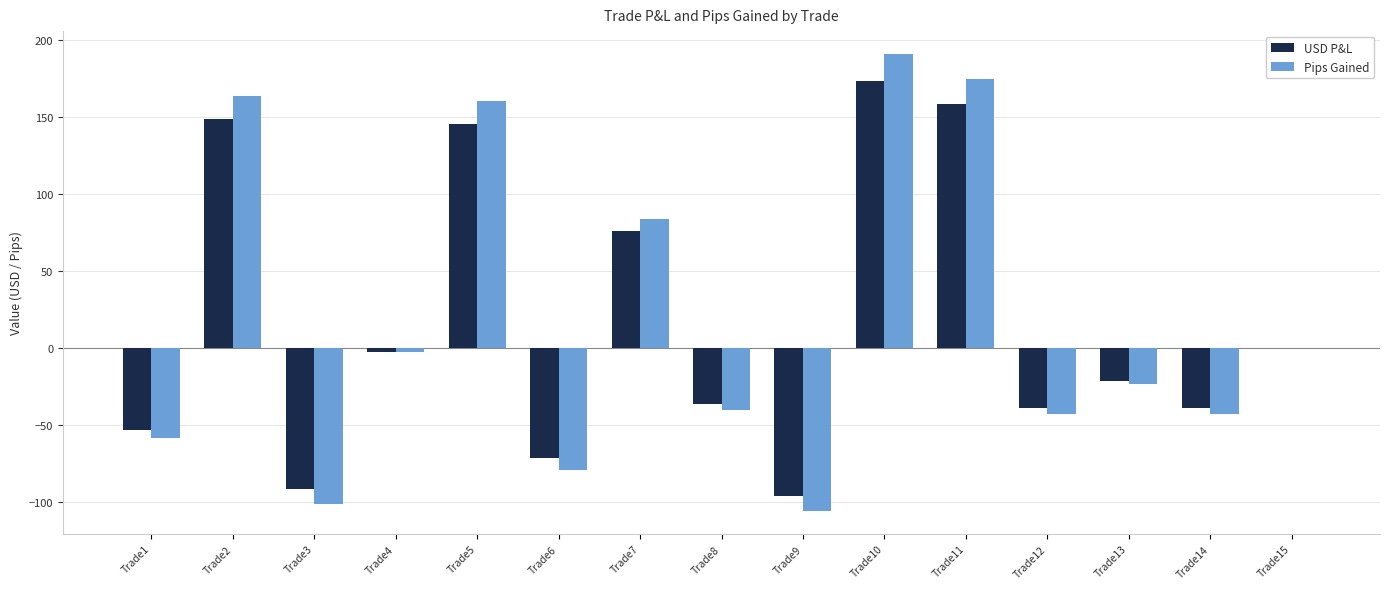

Is the value of Pips Gained at Trade4 greater than the value of USD P&L at Trade5?

No